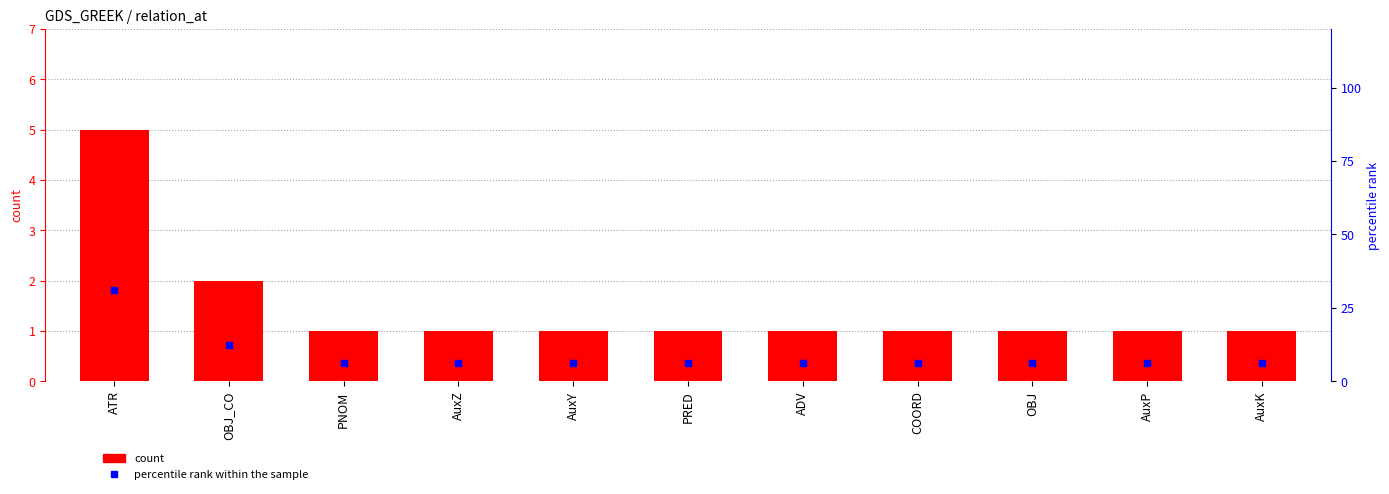

What is the total value across all series at AuxY?

7.2